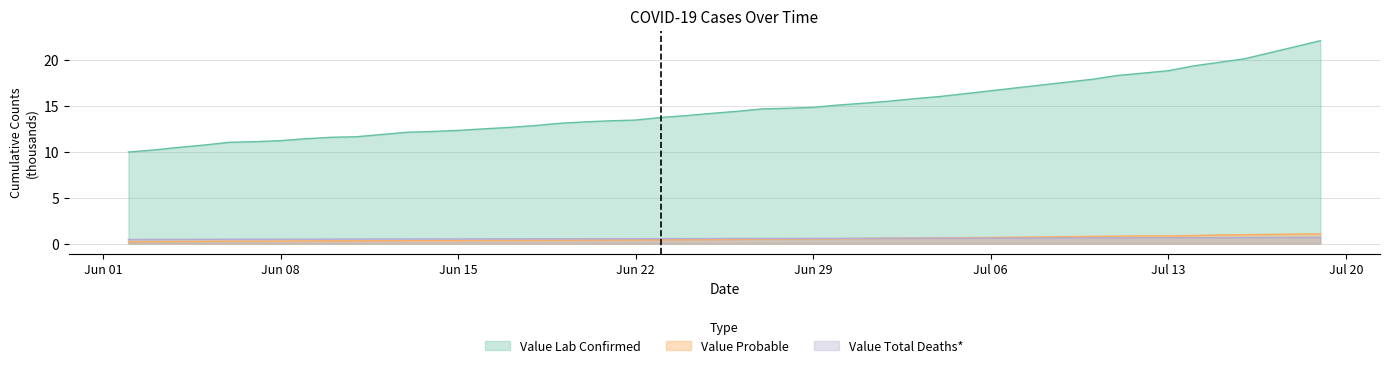

Which series has the widest spread of values?

Value Lab Confirmed